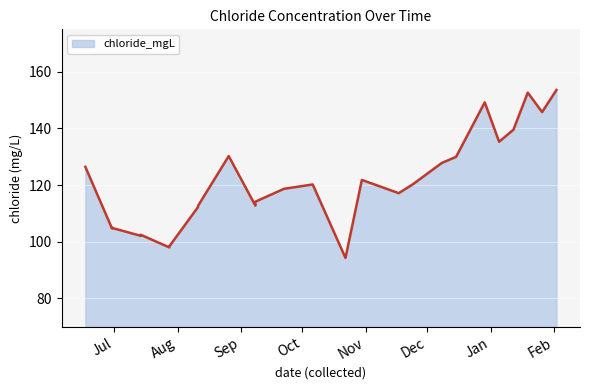

Reading right to left, what are all the values shown in this chart?

2021-02-02=153.6	2021-01-26=145.8	2021-01-19=152.6	2021-01-12=139.5	2021-01-05=135.3	2020-12-29=149.2	2020-12-15=130.0	2020-12-08=127.8	2020-11-24=120.3	2020-11-17=117.1	2020-10-30=121.8	2020-10-22=94.3	2020-10-06=120.2	2020-09-22=118.7	2020-09-08=114.1	2020-09-08=112.8	2020-08-26=130.2	2020-08-11=112.6	2020-08-11=112.2	2020-07-28=98.4	2020-07-28=98.0	2020-07-14=102.5	2020-07-14=102.1	2020-06-30=104.9	2020-06-30=104.7	2020-06-17=126.4